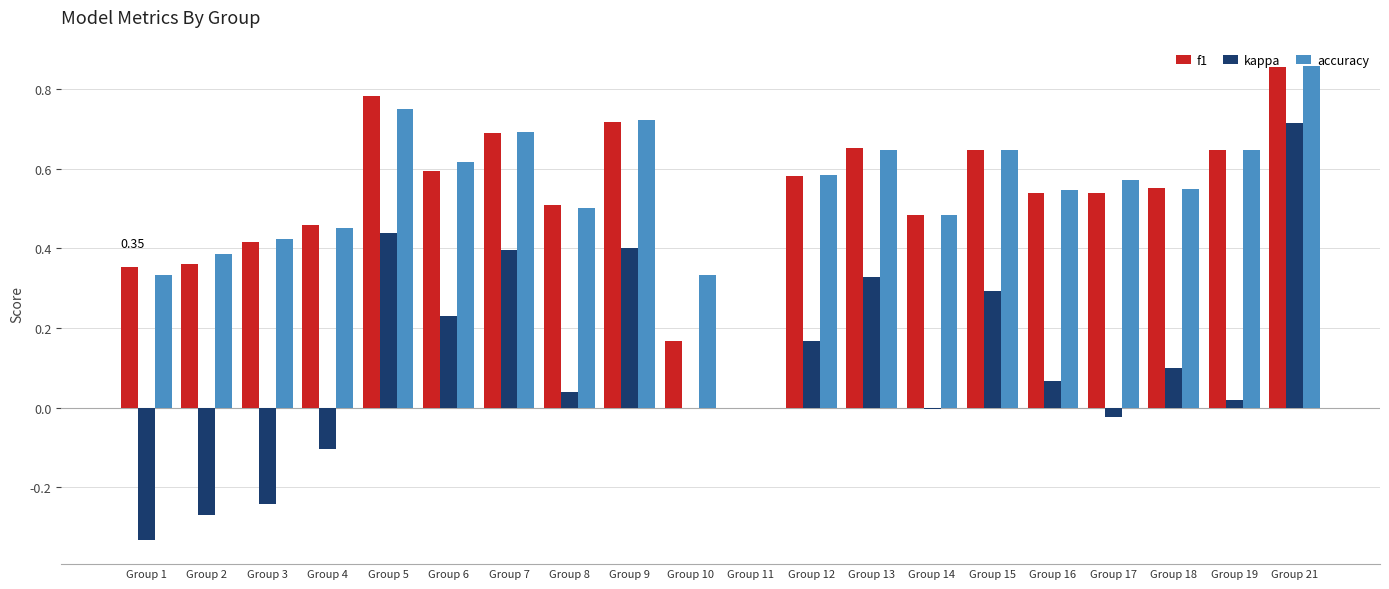

At which category is the sum across all series the highest?

Group 21